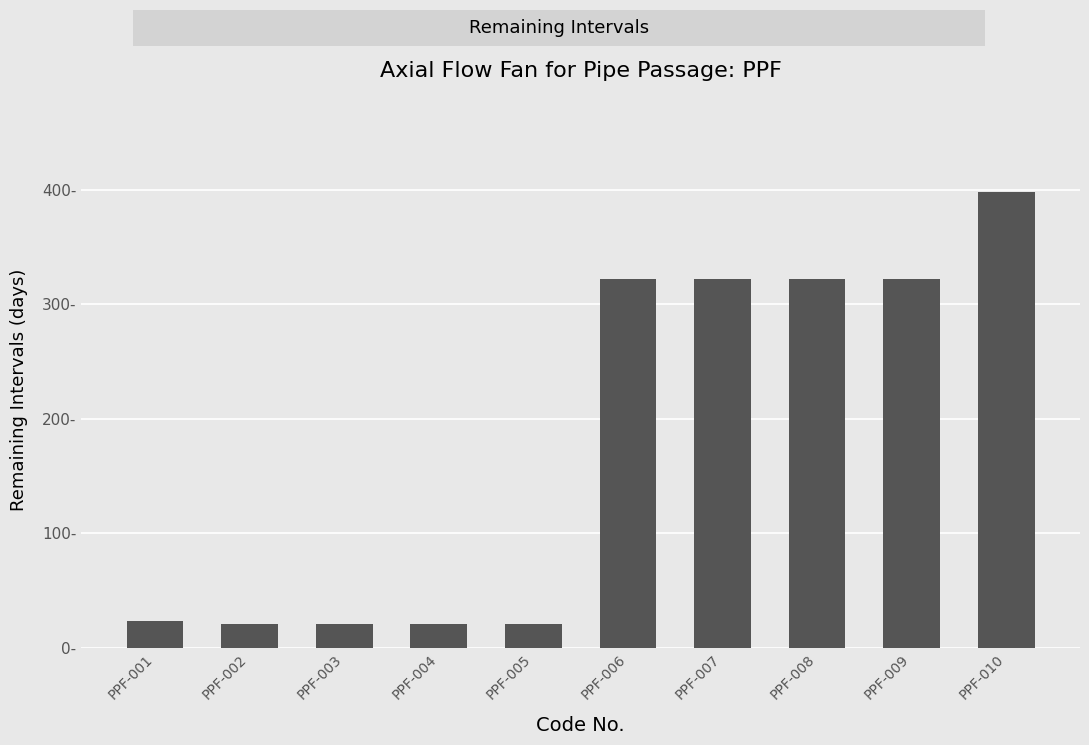

Reading left to right, what are all the values shown in this chart?

23	21	21	21	21	322	322	322	322	398